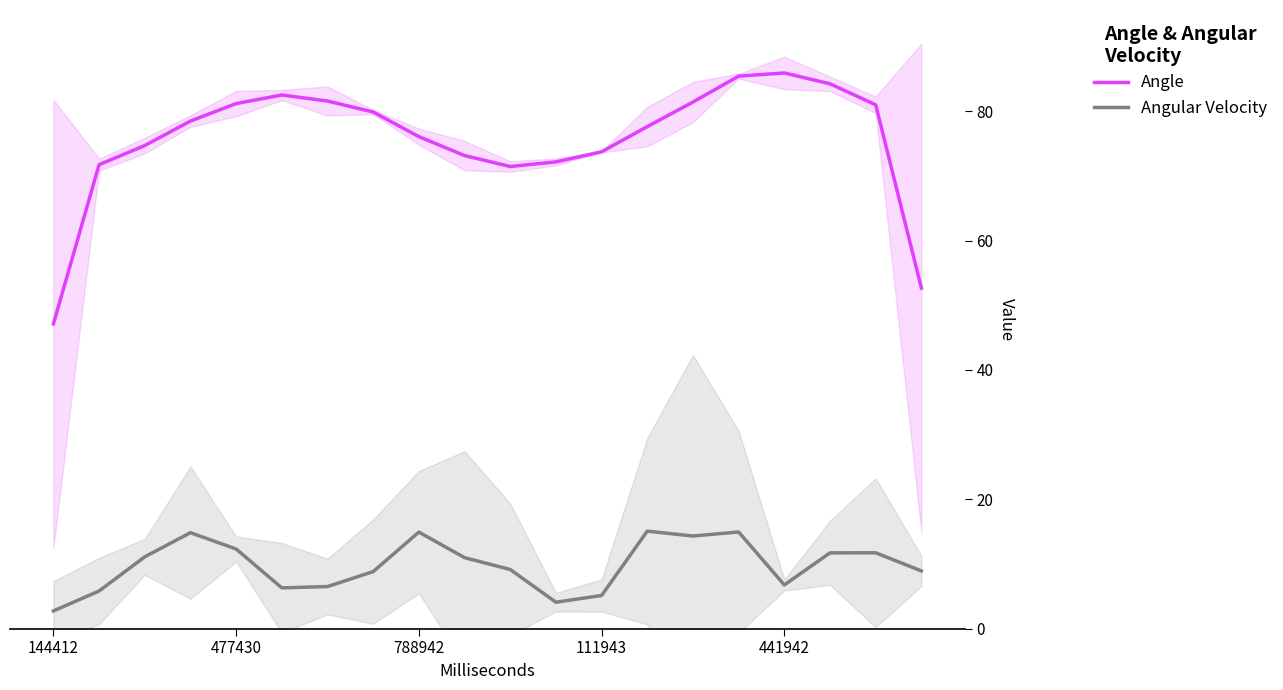

Where is the first local minimum for Angle?

10